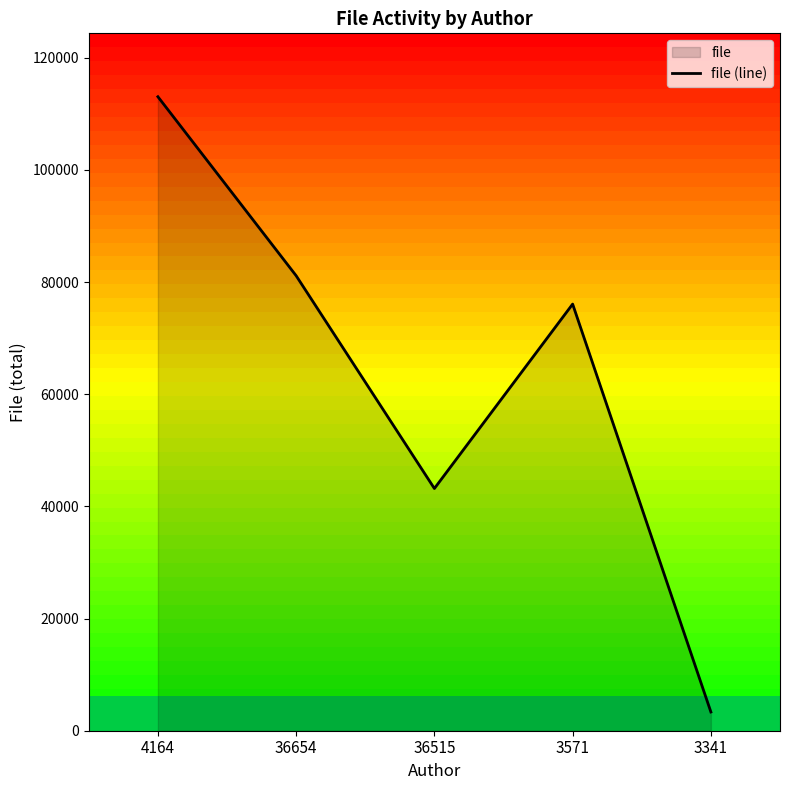

List the labels in order of value, smallest first.

3341, 36515, 3571, 36654, 4164